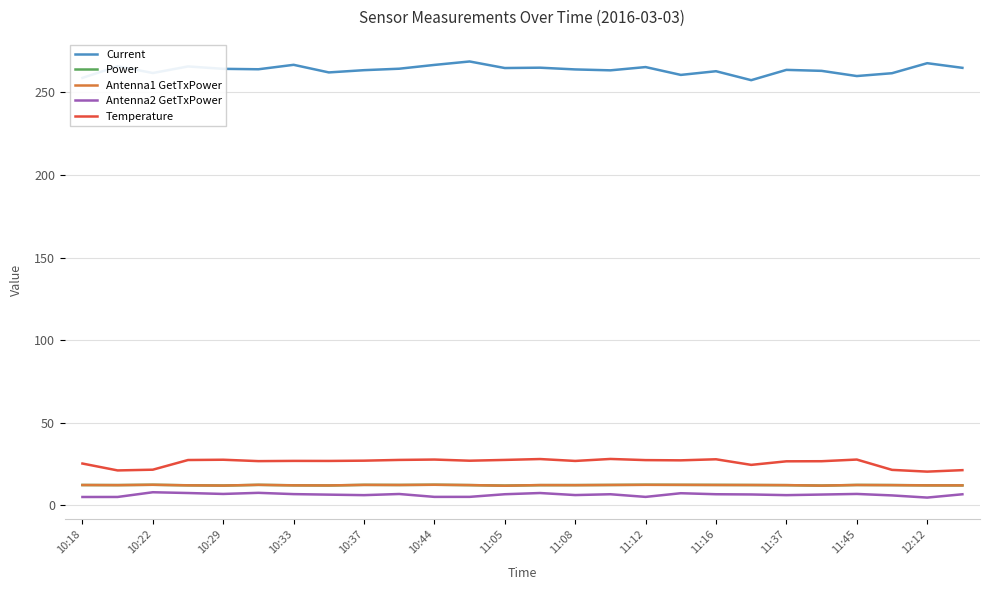

What is the maximum value for Current?

268.8